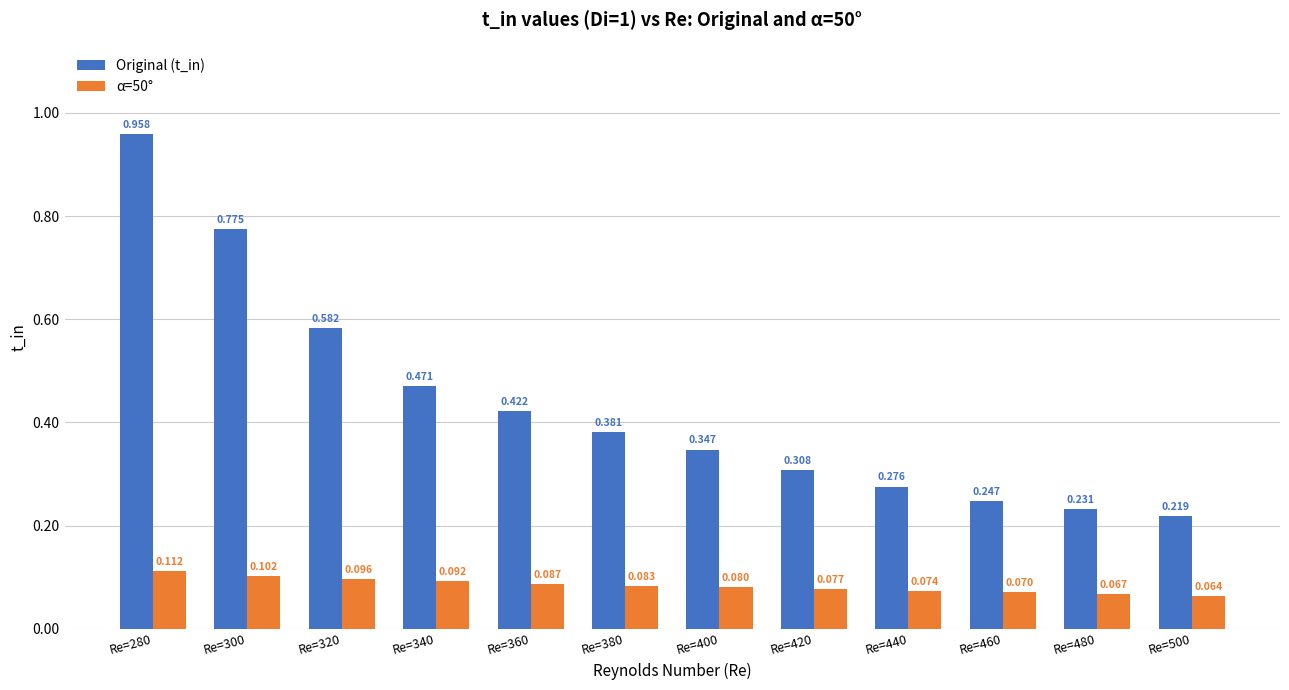

At Re=440, list the series in order from smallest to largest.

α=50°, Original (t_in)